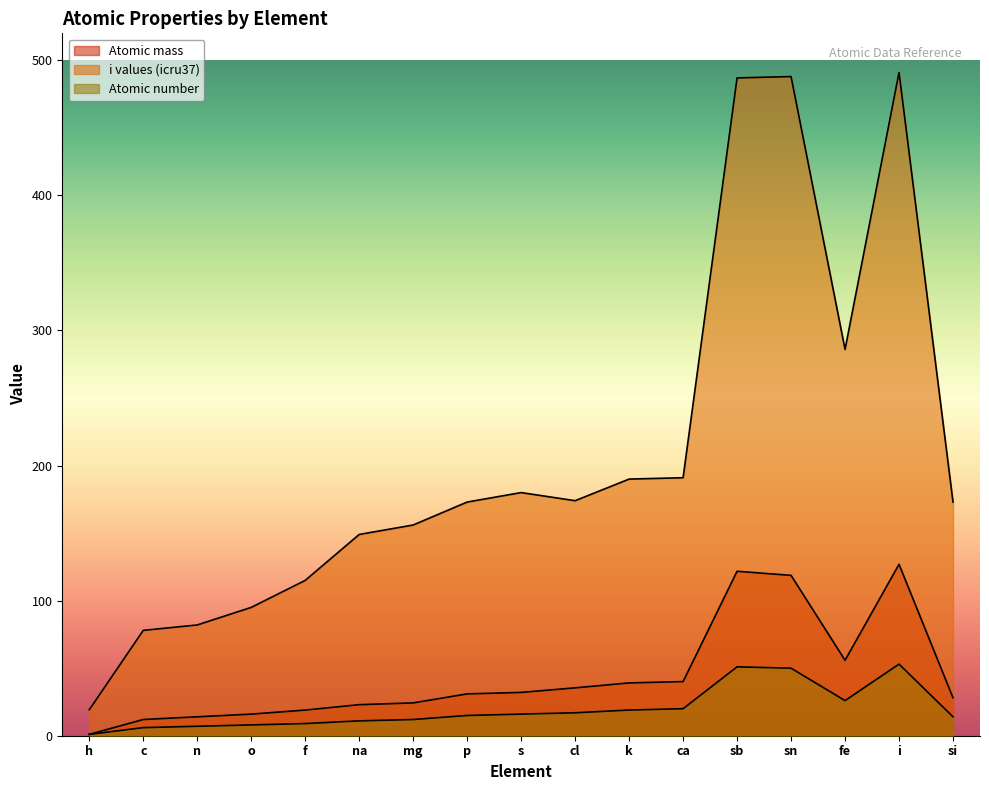

True or false: i values (icru37) and Atomic number cross at least once.

False